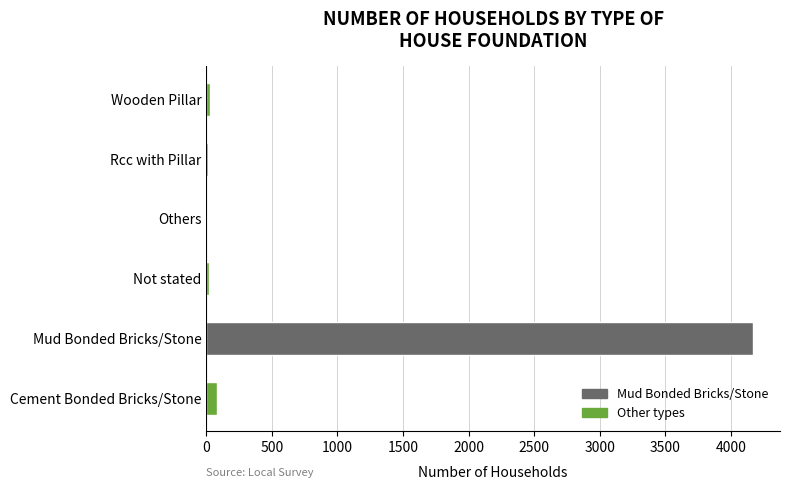

What is the greatest value displayed?

4167